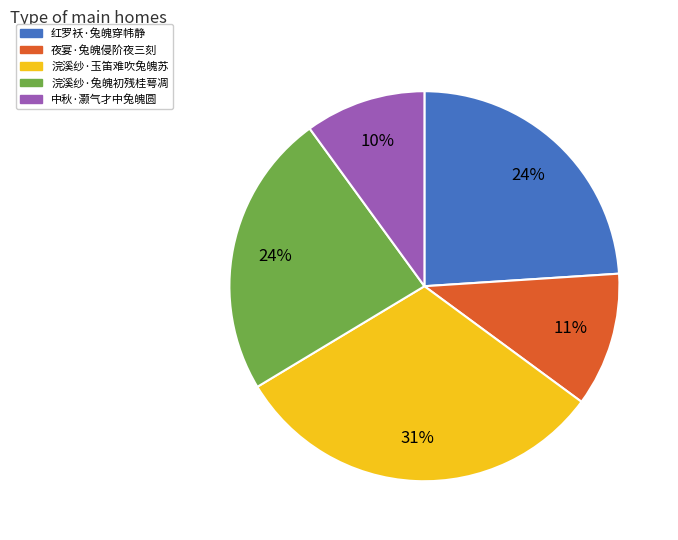

The 夜宴·兔魄侵阶夜三刻 slice represents 11% of the pie. True or false?

True